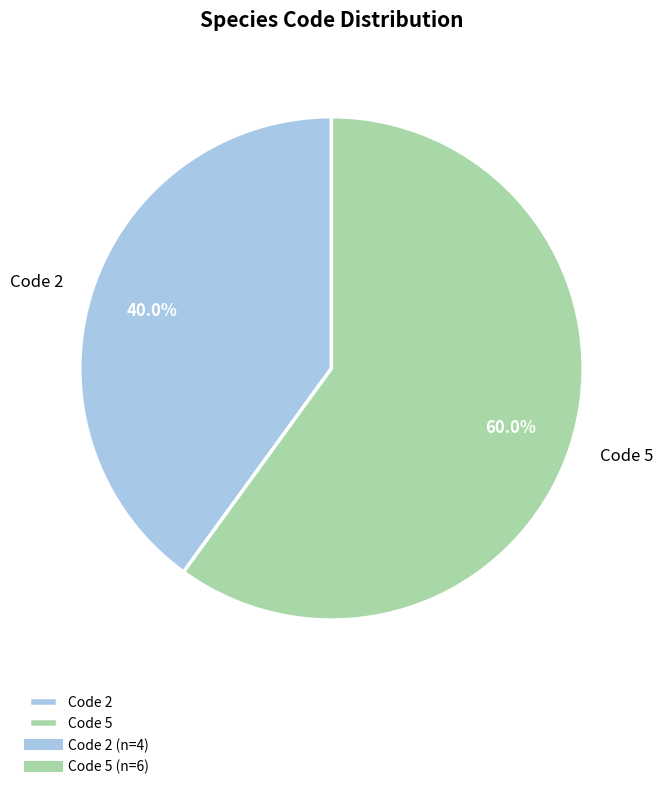

Which category has the biggest portion of the pie?

Code 5